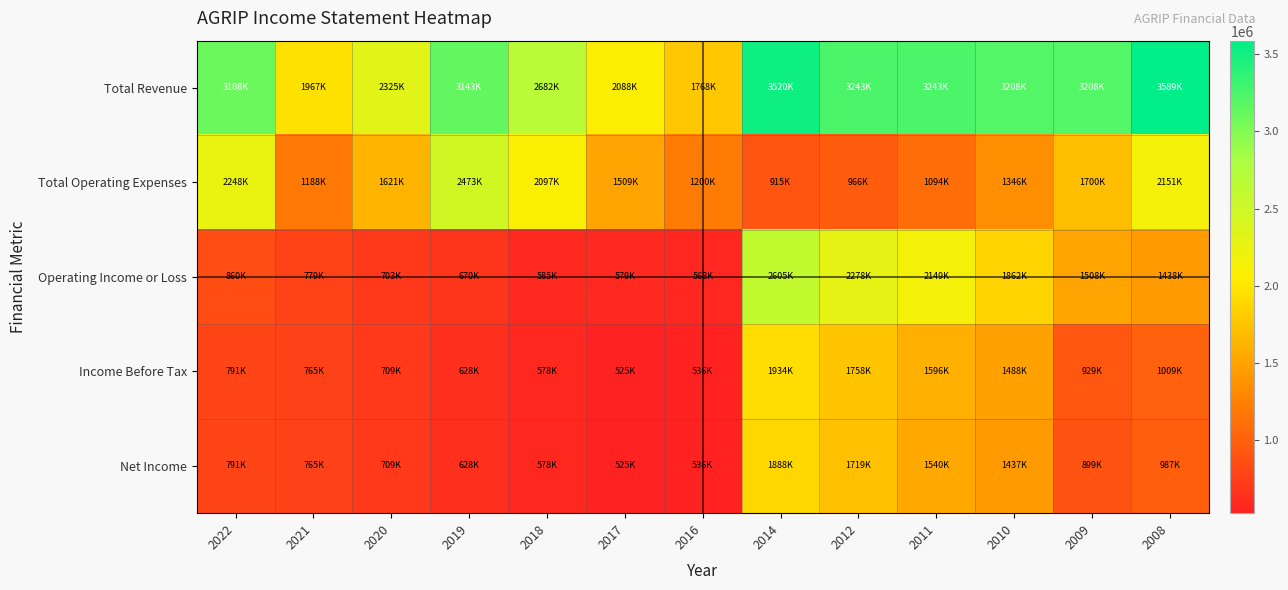

At which category is the sum across all series the highest?

2014